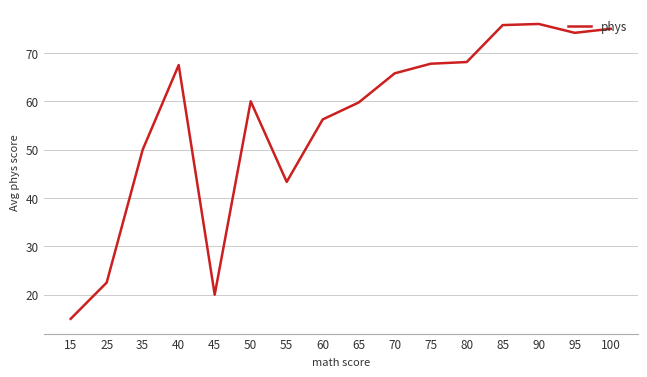

How many values exceed 65?

8